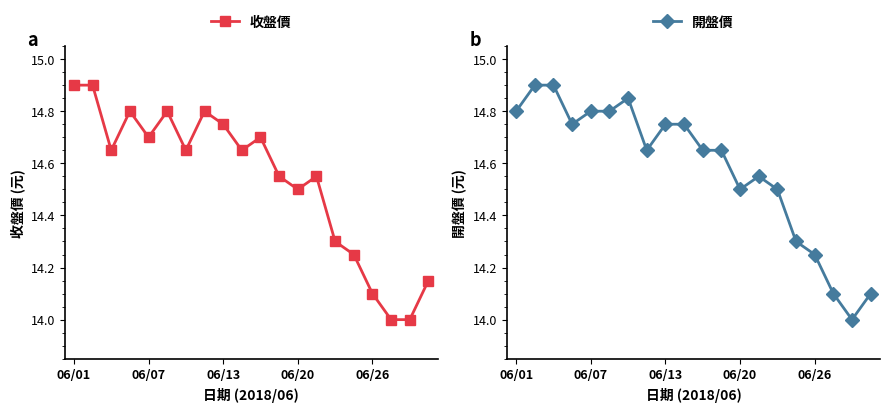

Read the 收盤價 value at 06/20.

14.5